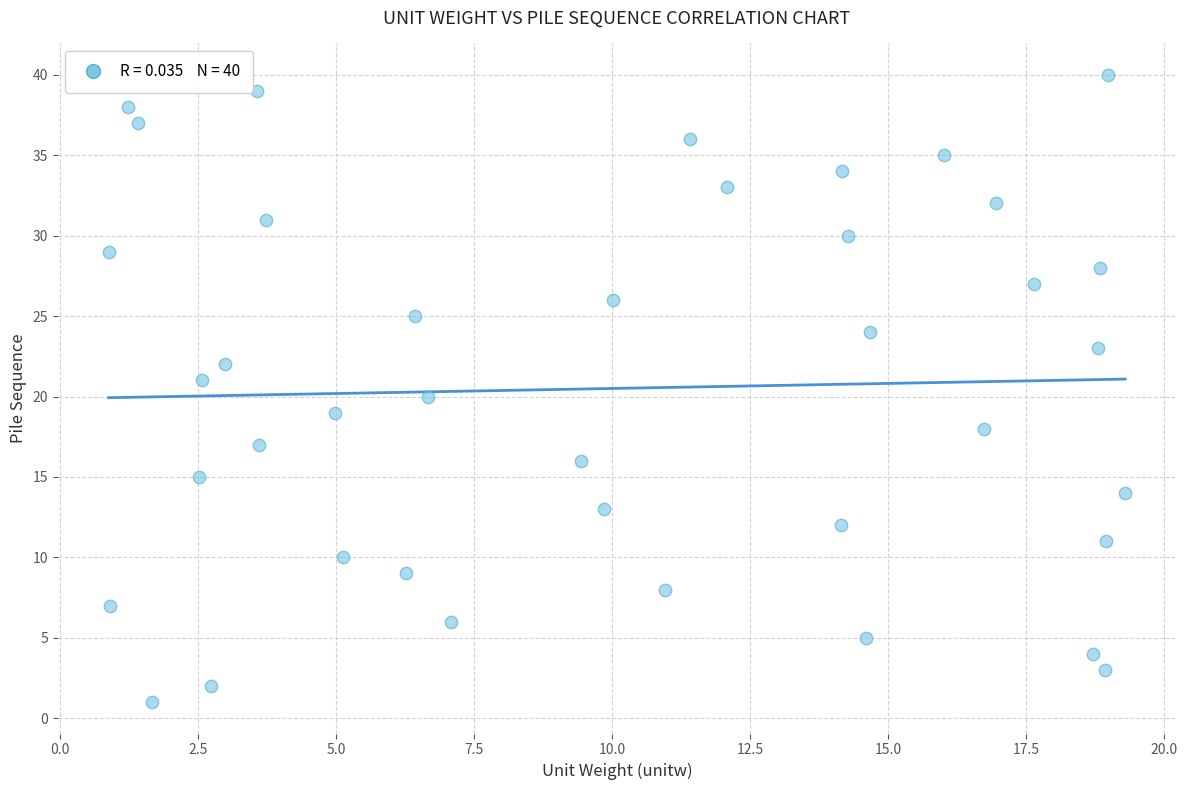

What is the range of Y values (max minus min)?

39